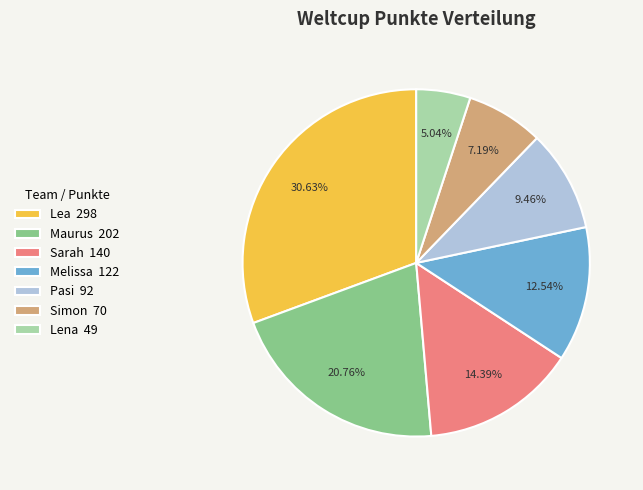

Is it true that Pasi is 15% of the pie?

False